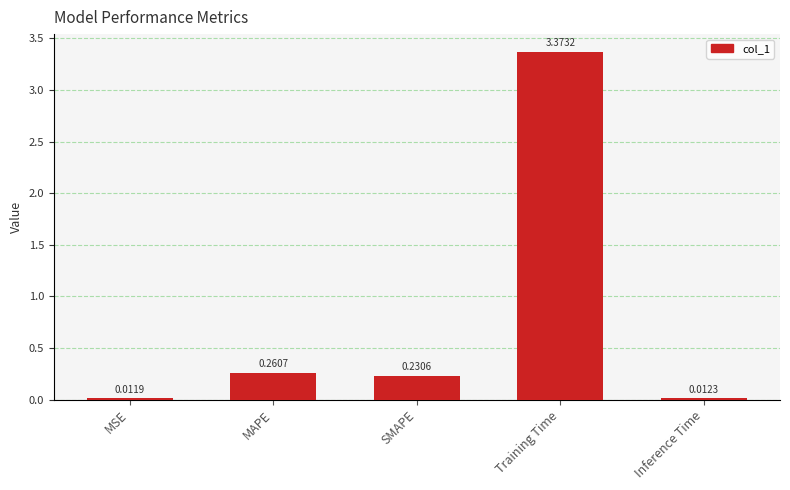

Which category has the lowest value across all series?

MSE